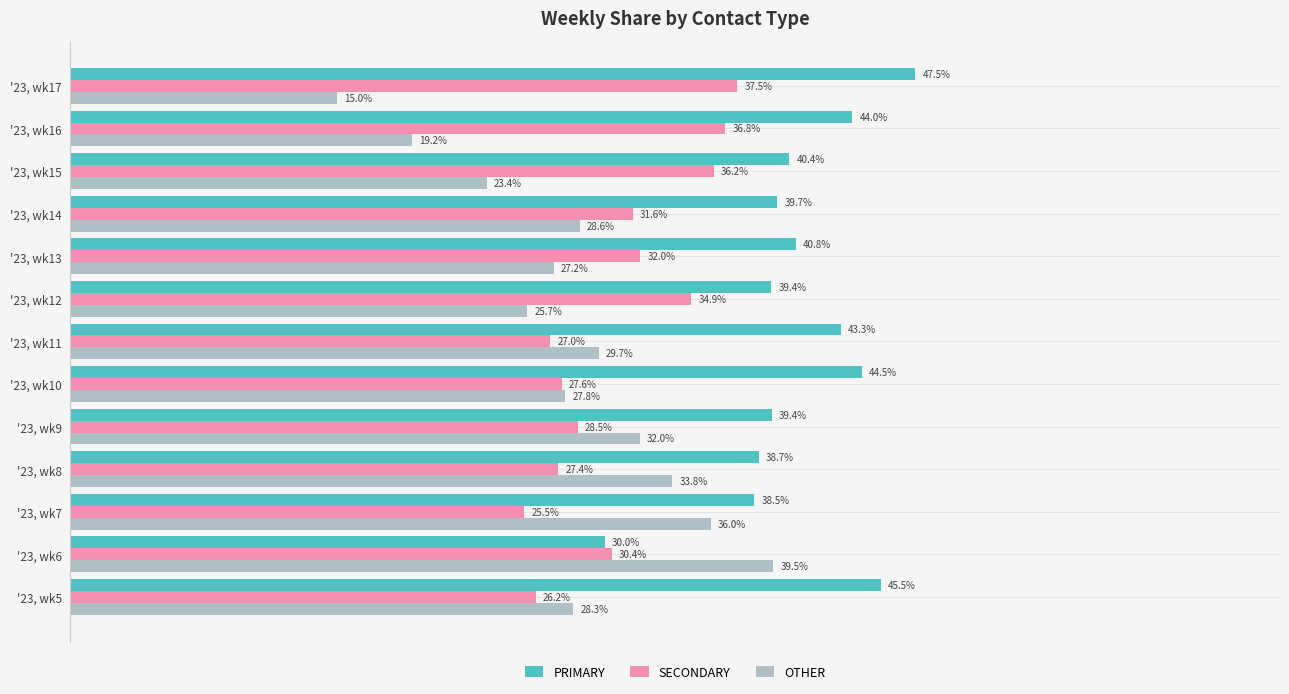

Which series changed the most between '23, wk12 and '23, wk15?

OTHER